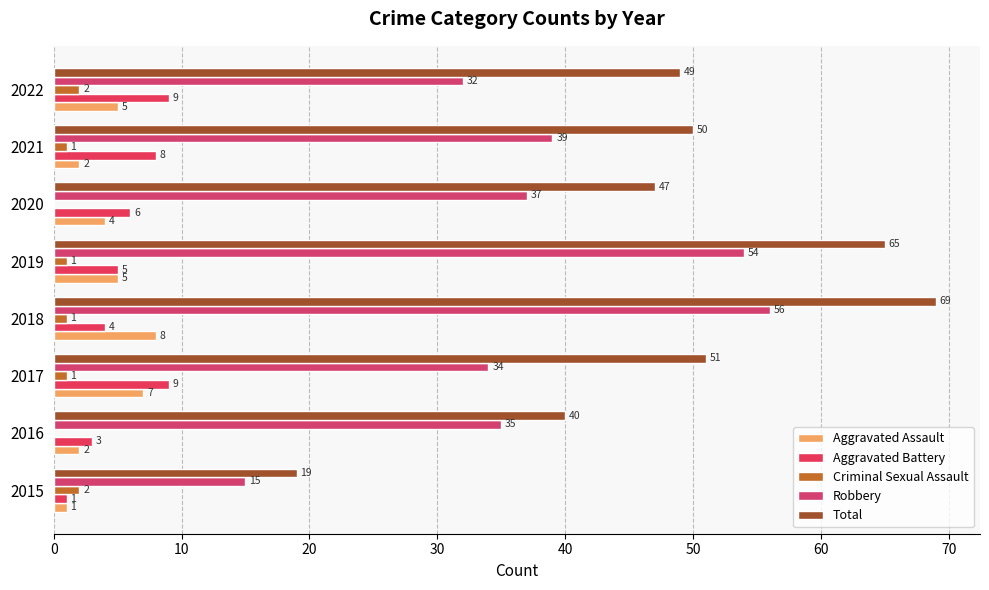

Count the number of categories in the chart.

8